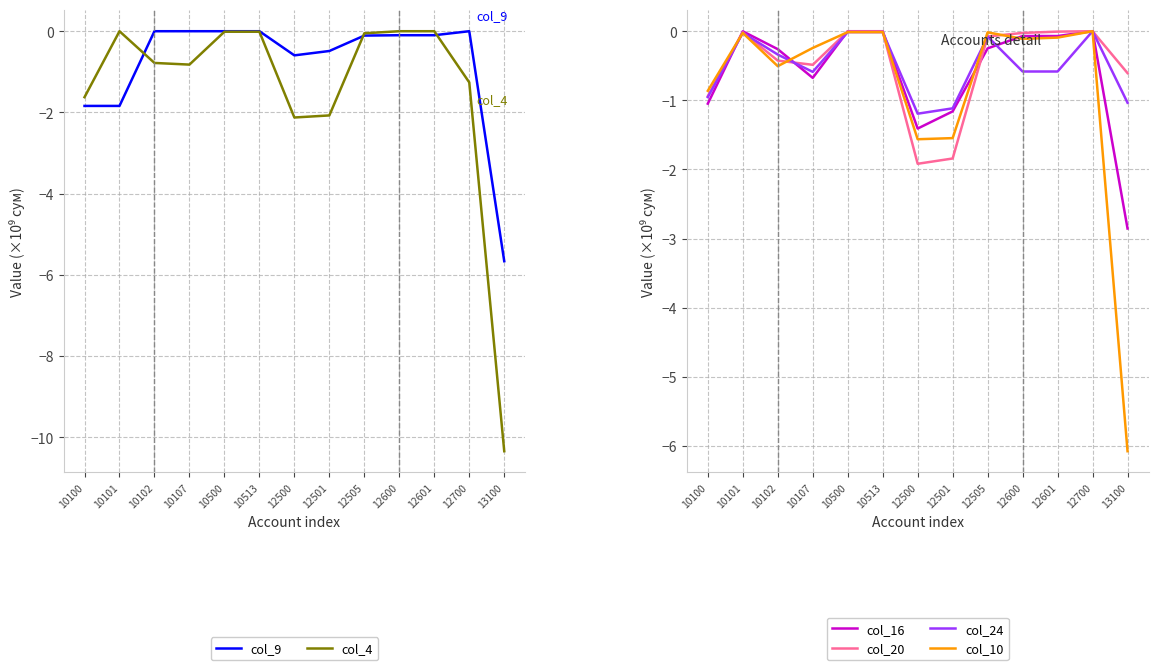

True or false: col_24 and col_4 intersect in this chart.

True